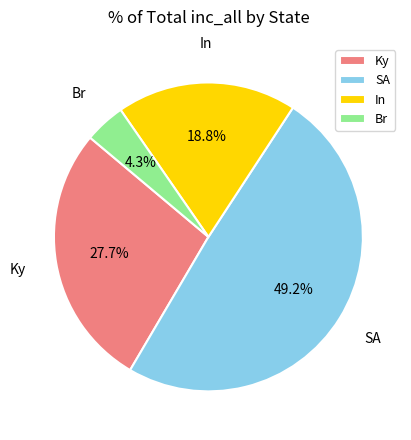

The In slice represents 19% of the pie. True or false?

True